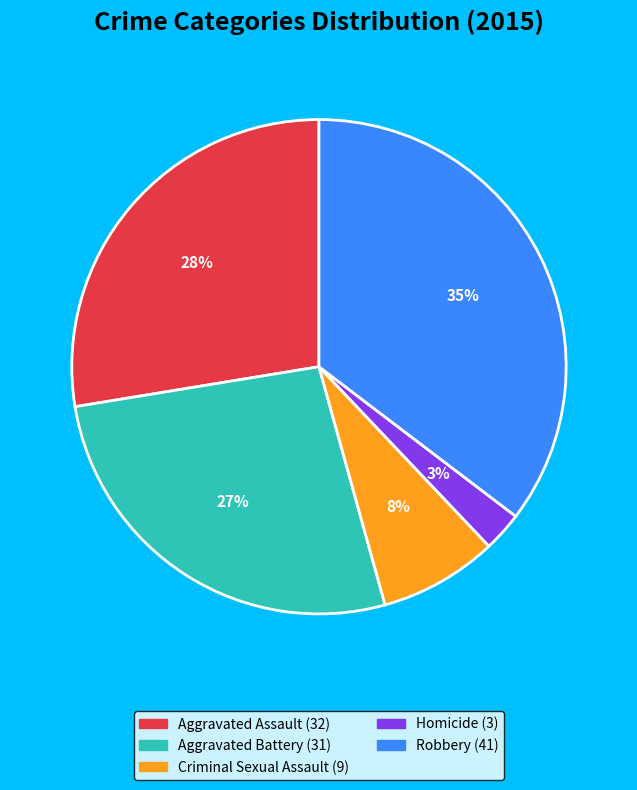

Rank the categories by value from lowest to highest.

Homicide, Criminal Sexual Assault, Aggravated Battery, Aggravated Assault, Robbery